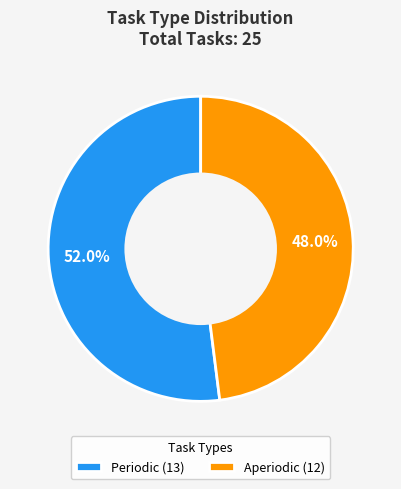

Approximately how many times larger is the value at Periodic compared to Aperiodic?

1.1